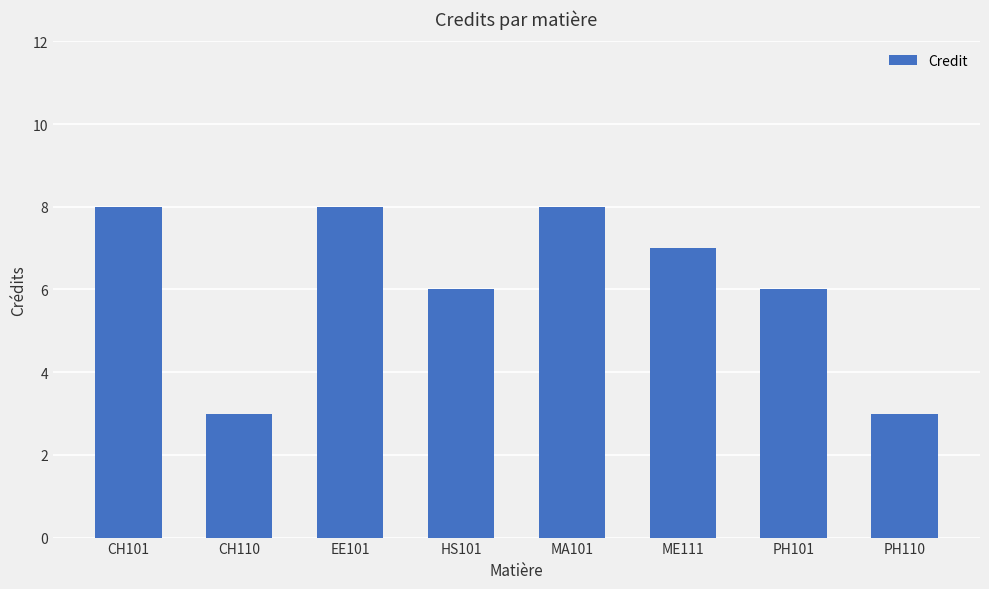

What is the maximum value shown in the chart?

8